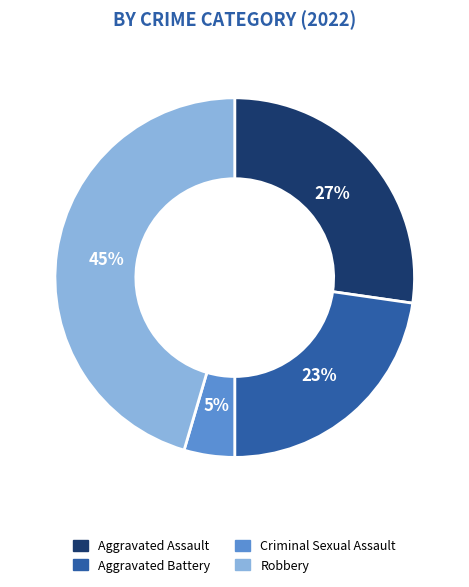

Which has a higher value, Aggravated Battery or Criminal Sexual Assault?

Aggravated Battery